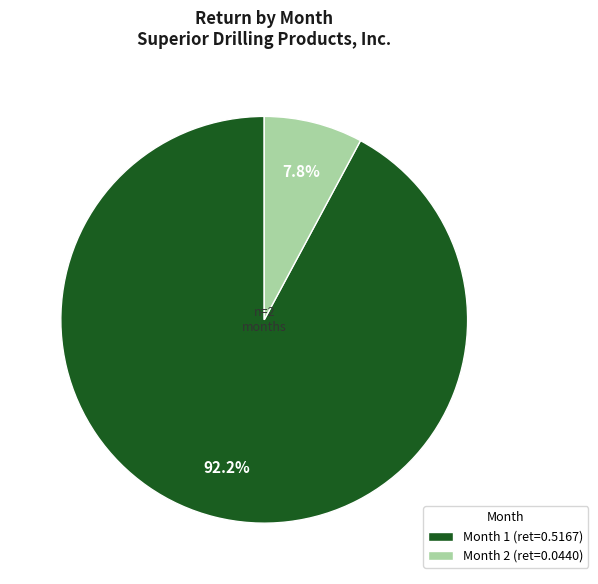

Rank the categories by value from lowest to highest.

Month 2, Month 1